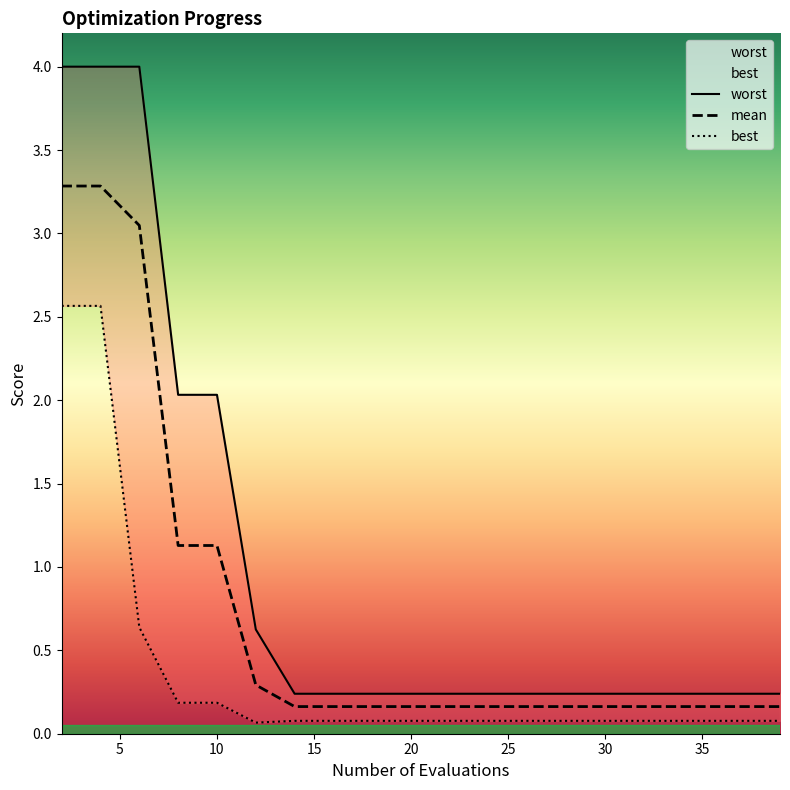

True or false: best and mean intersect in this chart.

False